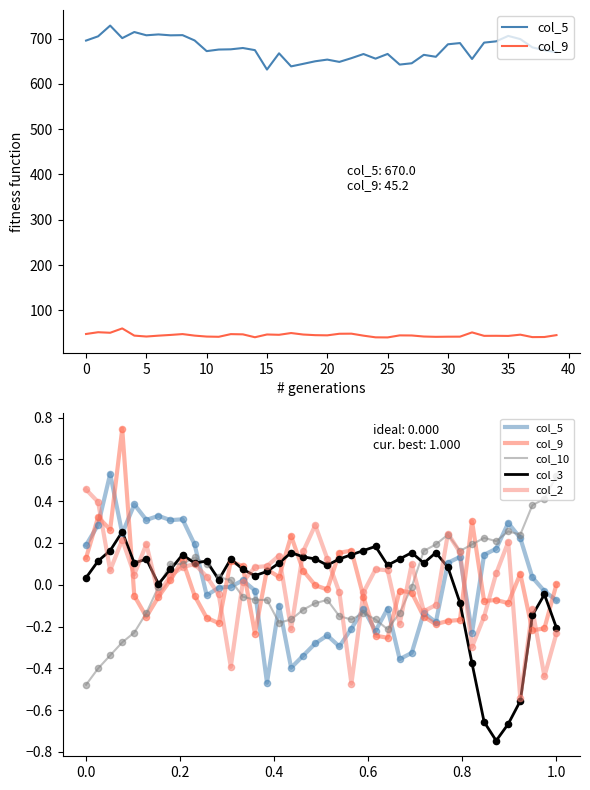

At how many categories does at least one series exceed 0?

40